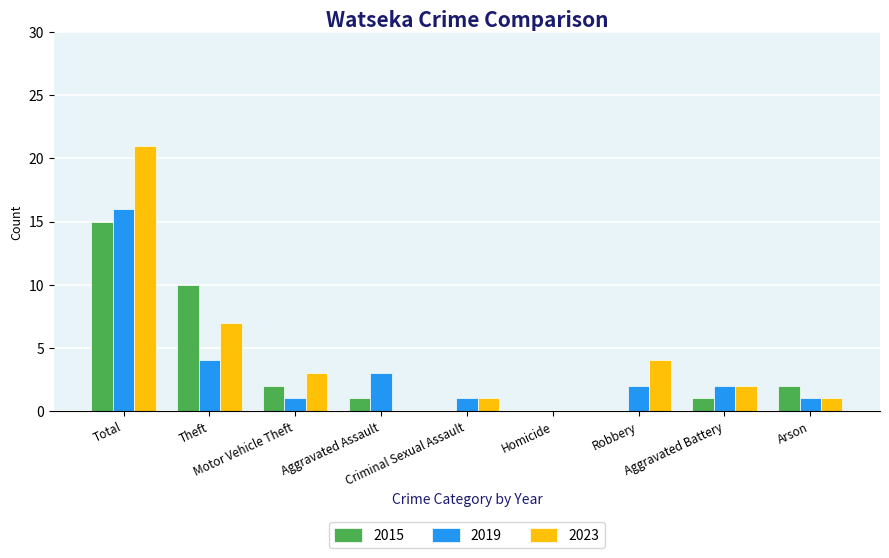

What are all the series names shown in the legend?

2015, 2019, 2023